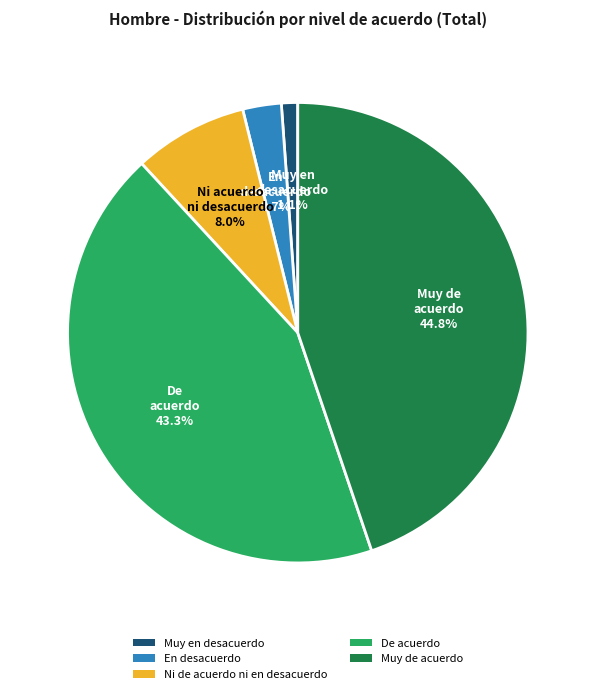

How many slices are in this pie chart?

5